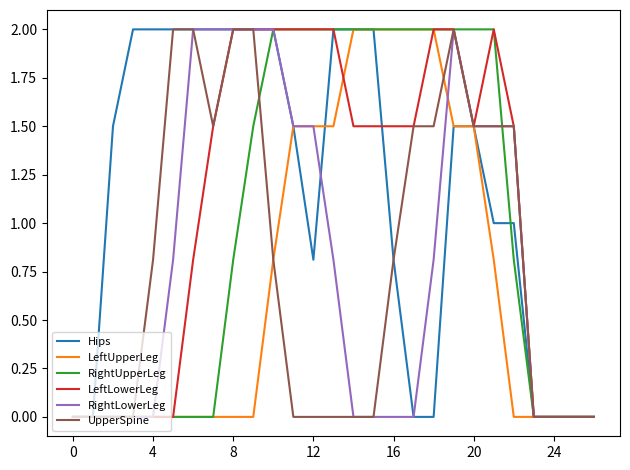

What is the maximum value shown in the chart?

2.0